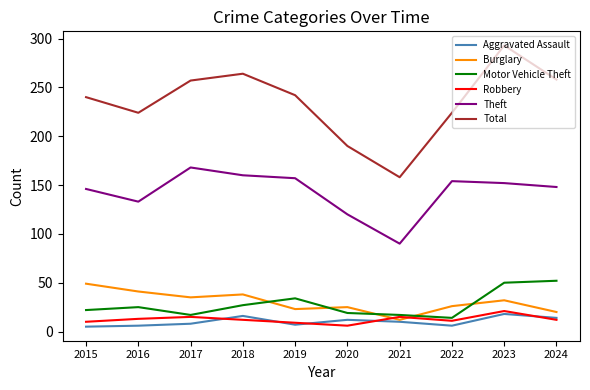

At which label is Theft closest to 129?

2016